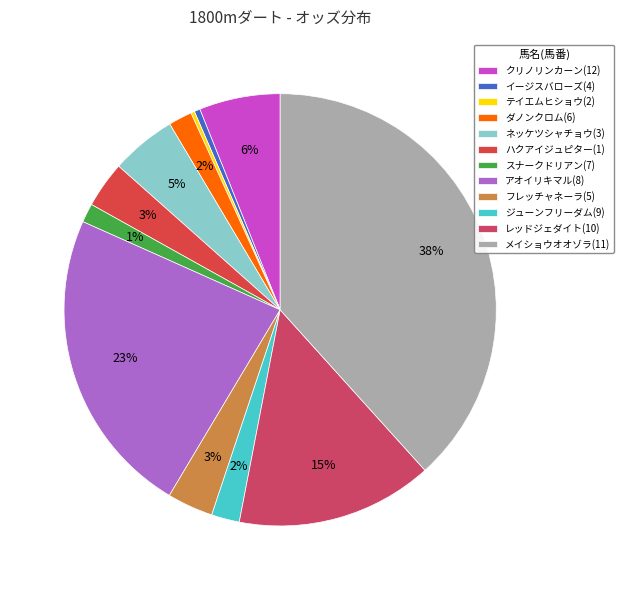

Does メイショウオオゾラ(11) represent more than half of the total?

No